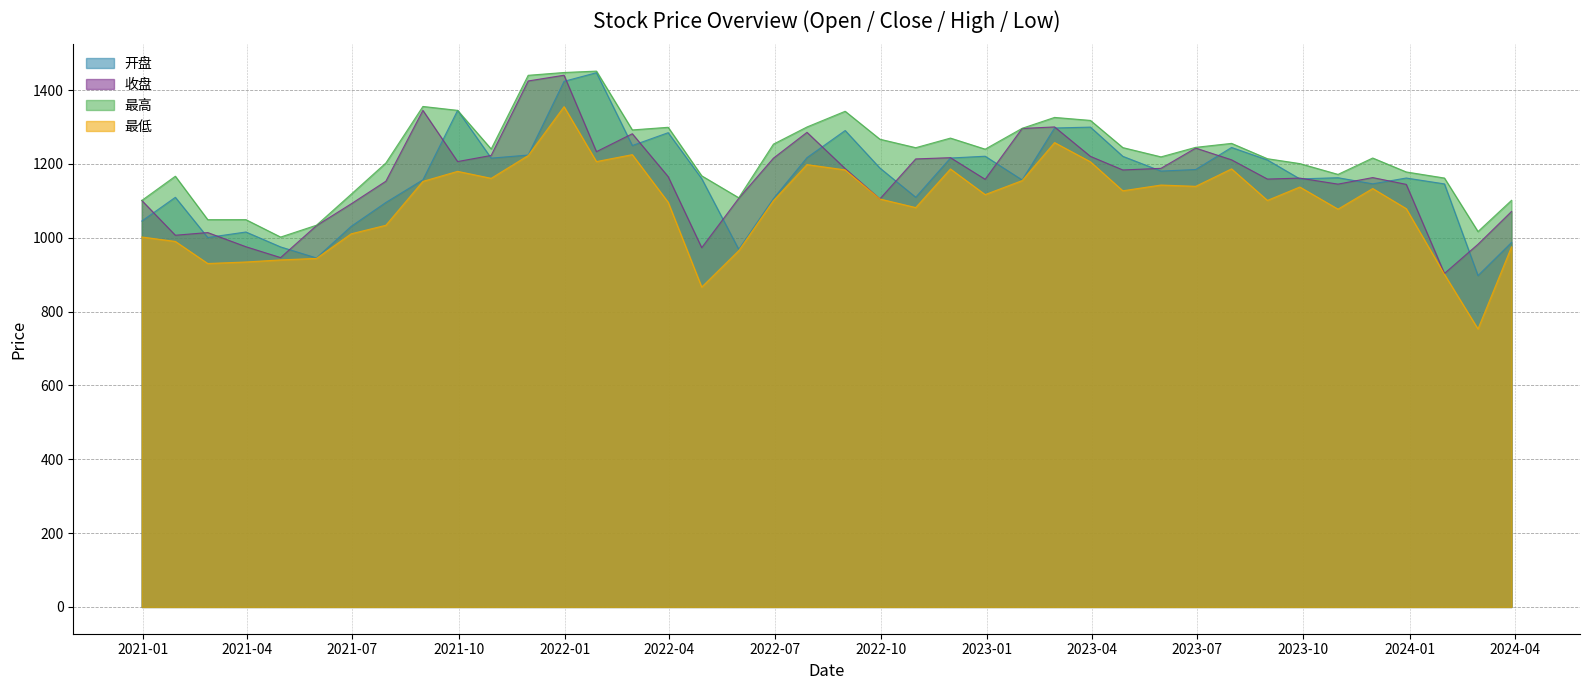

Which label corresponds to the smallest value in the chart?

2024-02-29